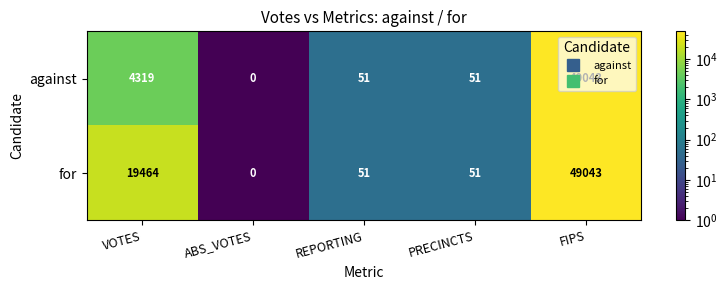

At which category is the sum across all series the highest?

FIPS